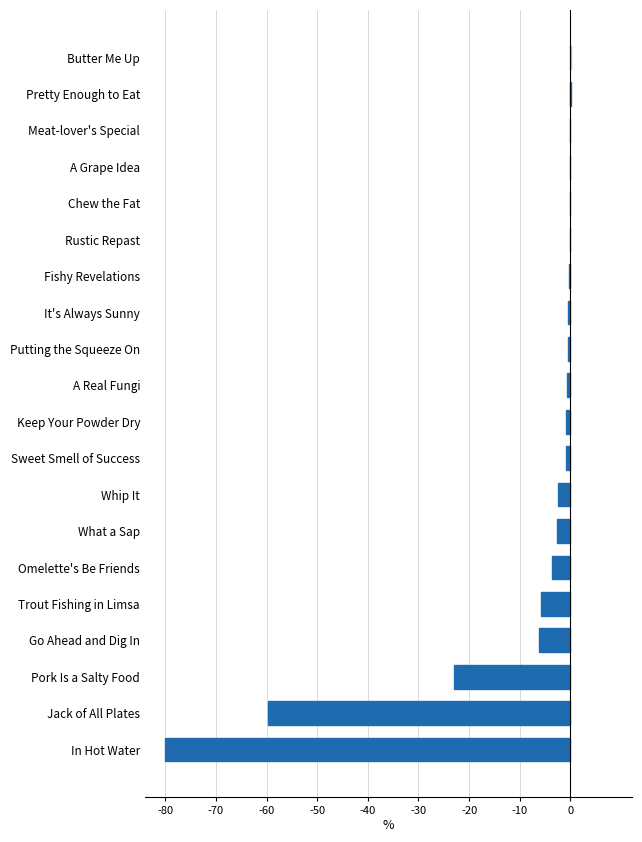

Are the bars horizontal?

Yes